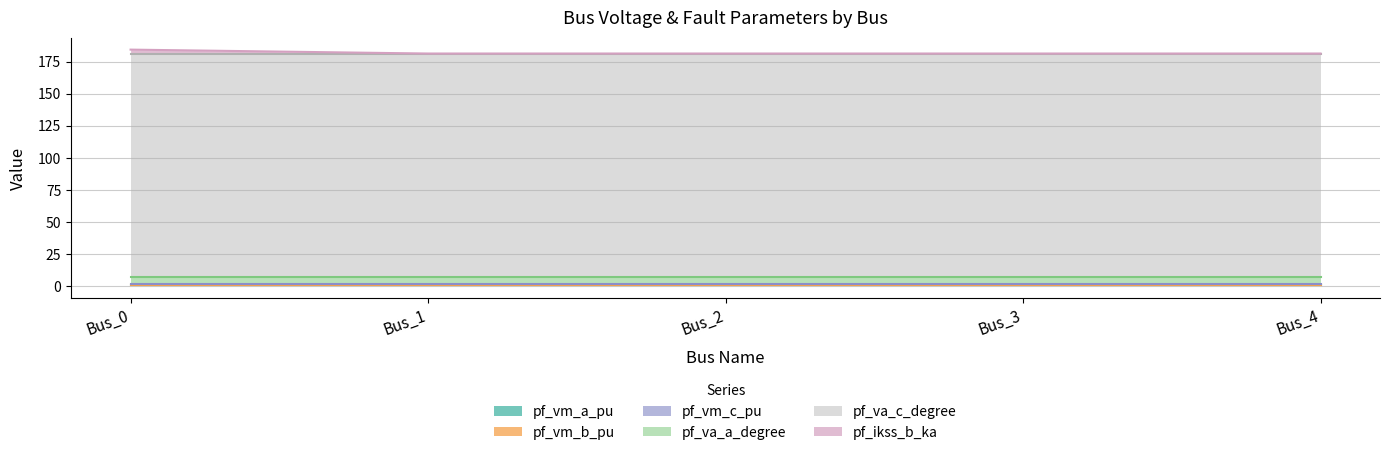

Reading left to right, what are all the values shown in this chart?

pf_vm_a_pu: 0.9	0.9	0.9	0.9	0.9
pf_vm_b_pu: 0.2	0.2	0.2	0.2	0.2
pf_vm_c_pu: 0.8	0.8	0.8	0.8	0.8
pf_va_a_degree: 5.2	5.2	5.2	5.2	5.2
pf_va_c_degree: 174.2	174.2	174.2	174.2	174.2
pf_ikss_b_ka: 3.1	0.0	0.0	0.0	0.0